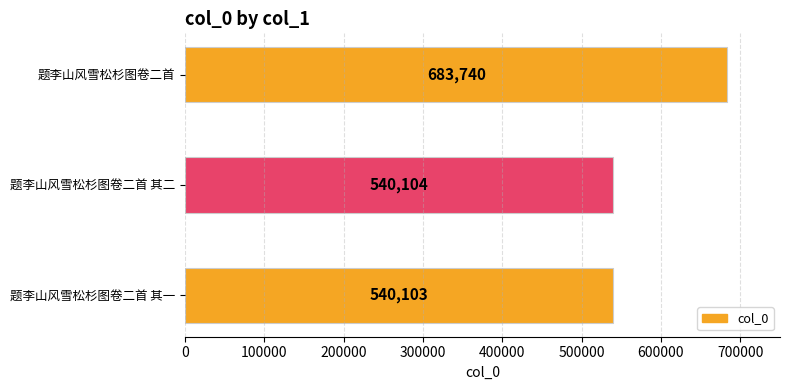

Reading bottom to top, extract all data points from this chart.

540103	540104	683740